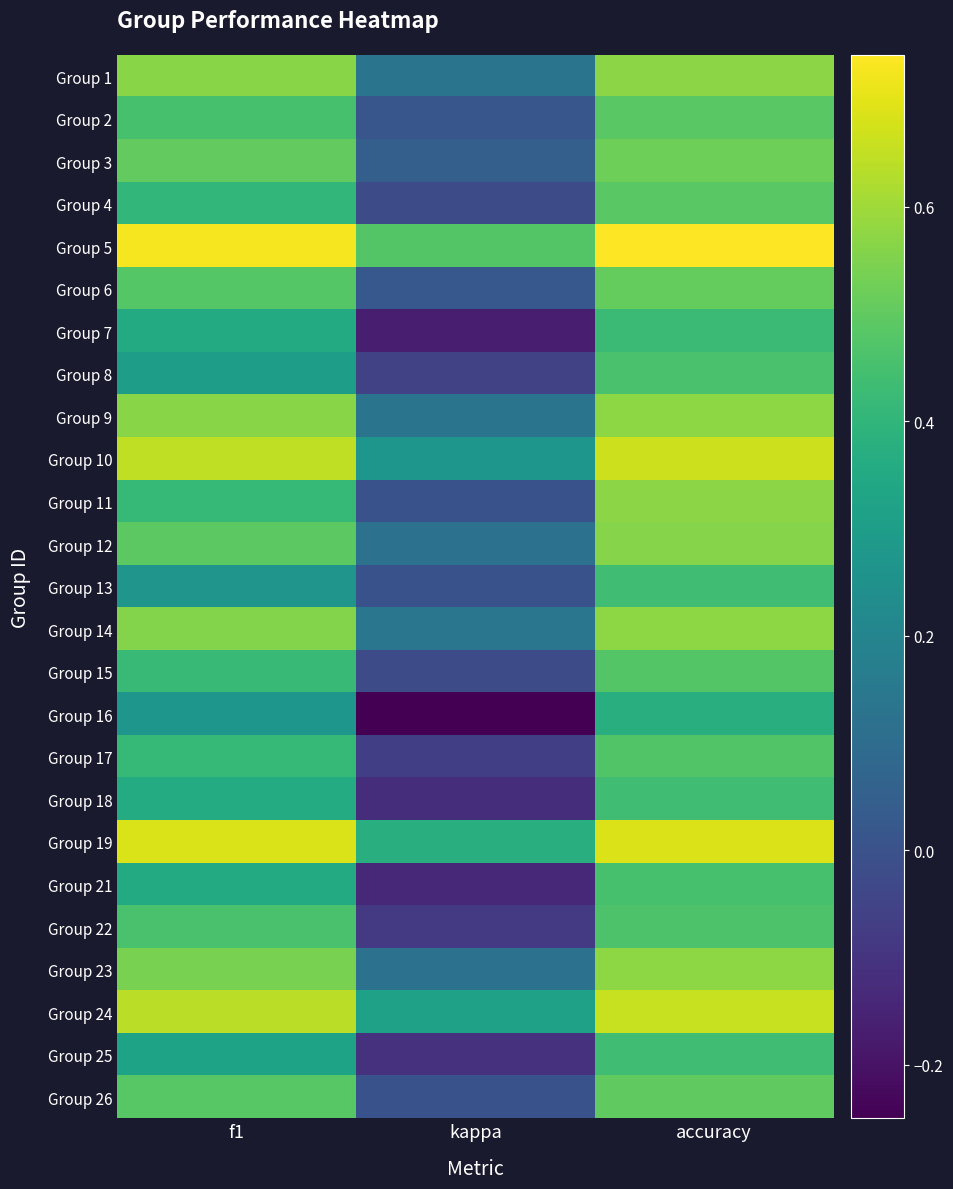

What is the difference between the highest and lowest values at kappa?

0.7